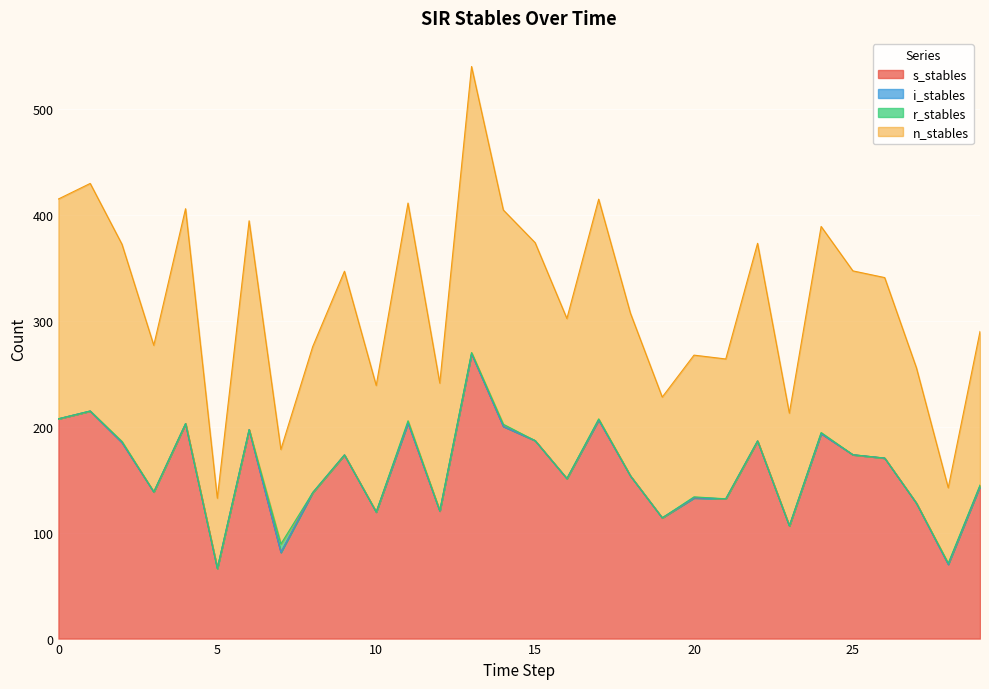

Is it true that n_stables equals 133.8 at 20?

True